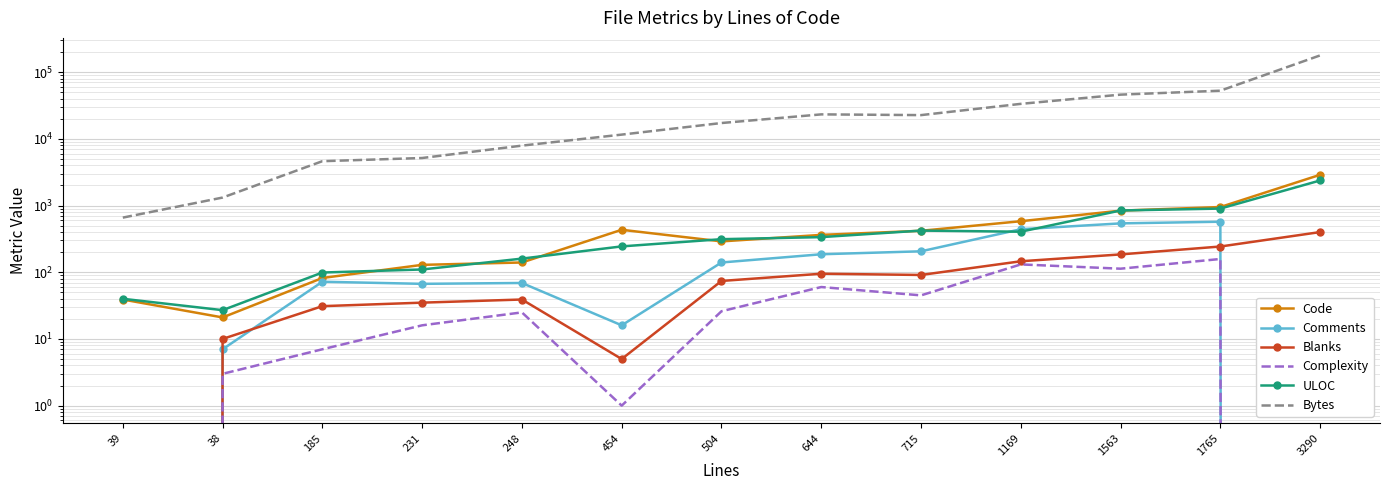

How many interior local valleys does the Blanks series have?

2